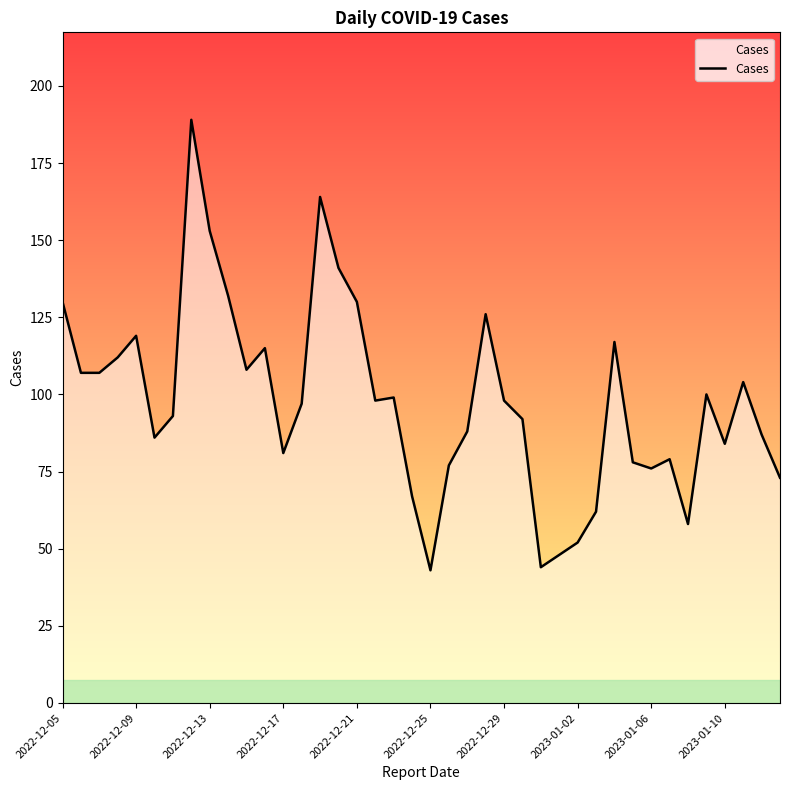

What is the difference between the maximum and minimum values?

146